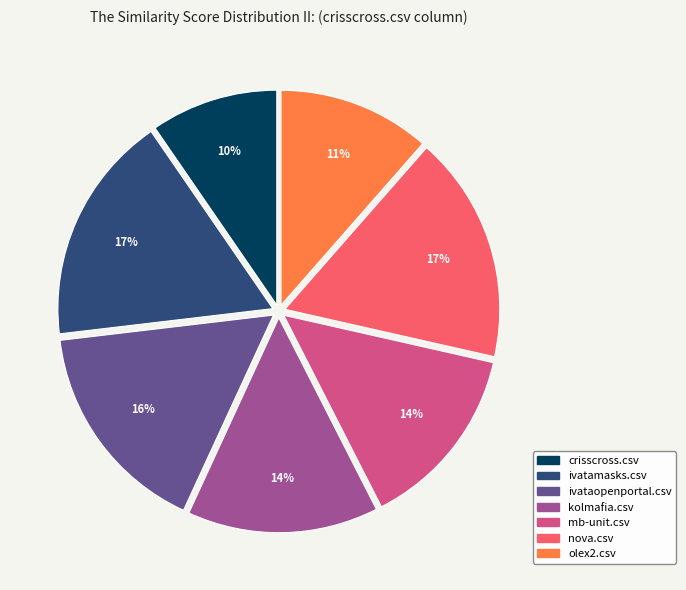

Is the sum of ivatamasks.csv and crisscross.csv greater than half?

No